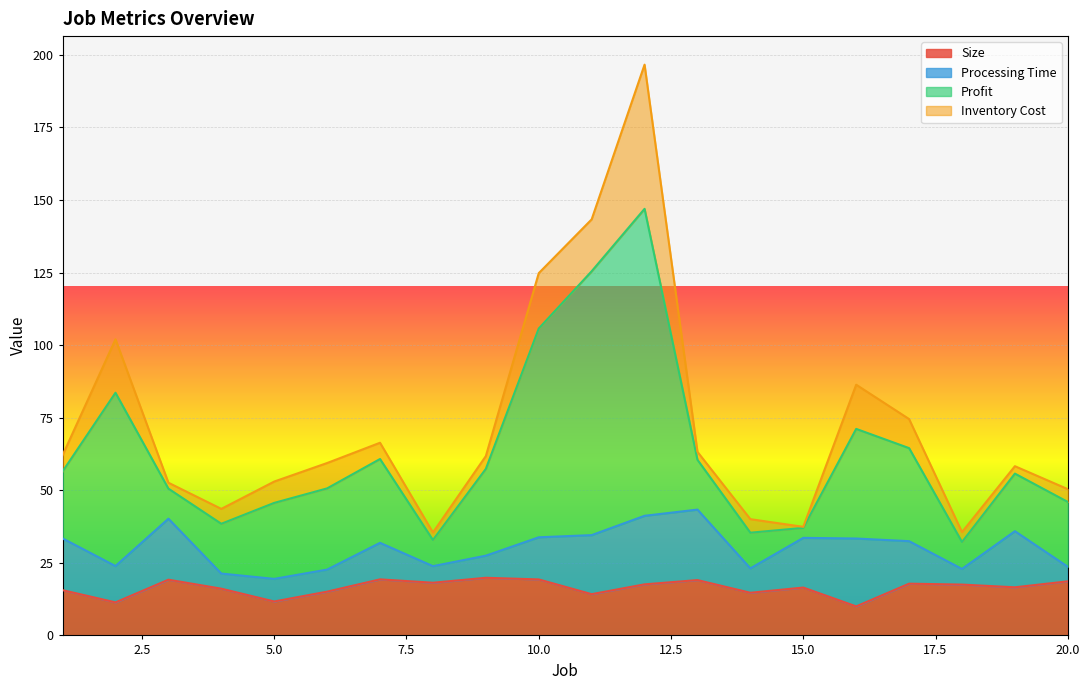

Read the Inventory Cost value at 5.

7.3